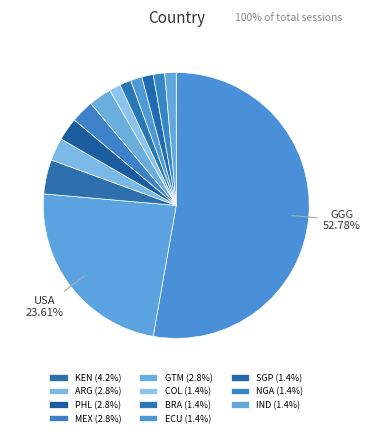

Which category accounts for the majority?

GGG